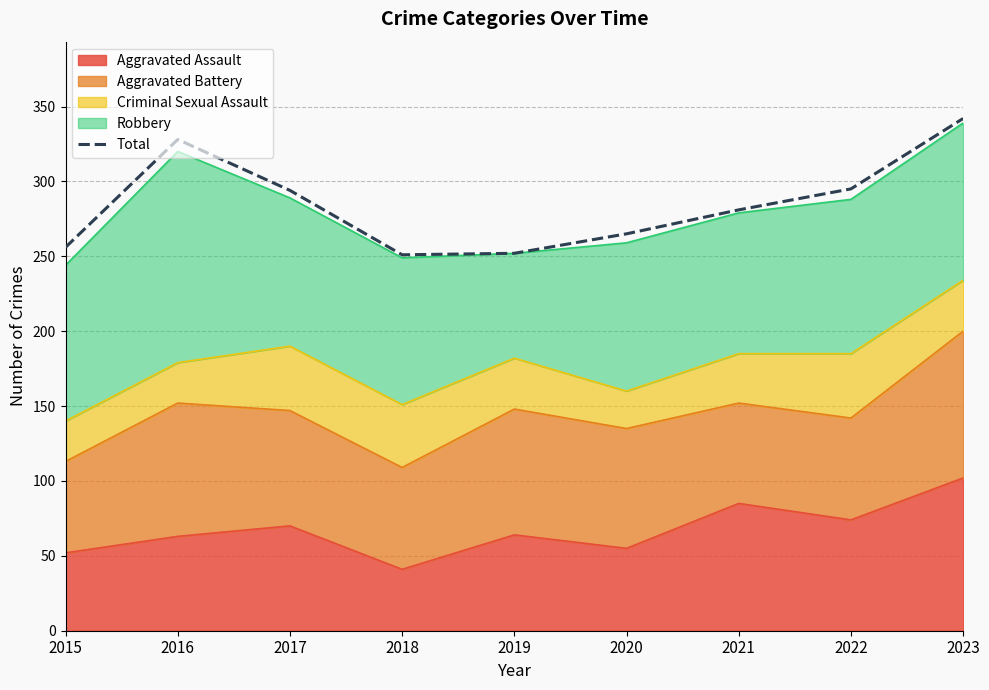

Approximately how many times larger is the value at 2021 compared to 2017?

1.0